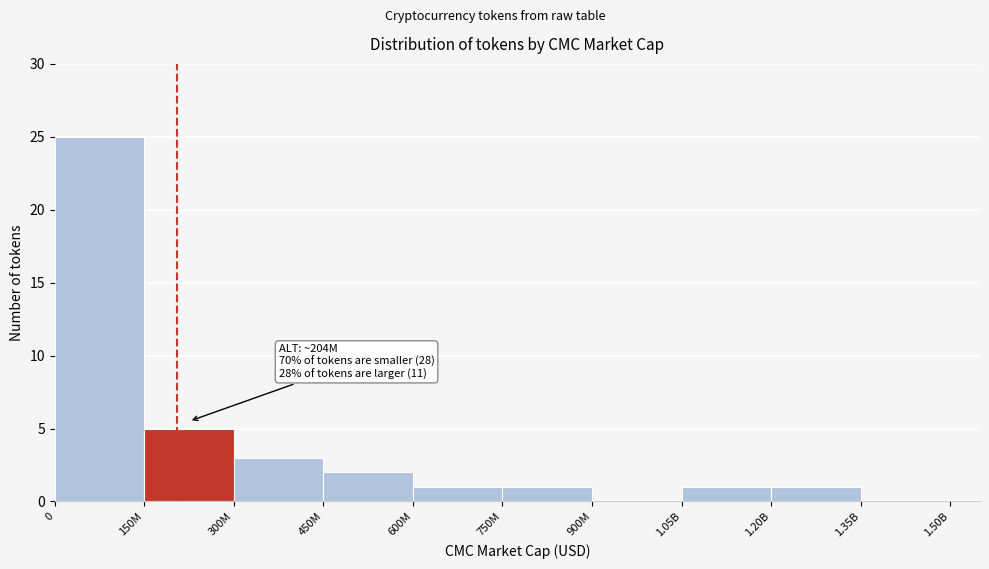

Reading left to right, what are all the values shown in this chart?

0=25	150M=5	300M=3	450M=2	600M=1	750M=1	900M=0	1.05B=1	1.20B=1	1.35B=0